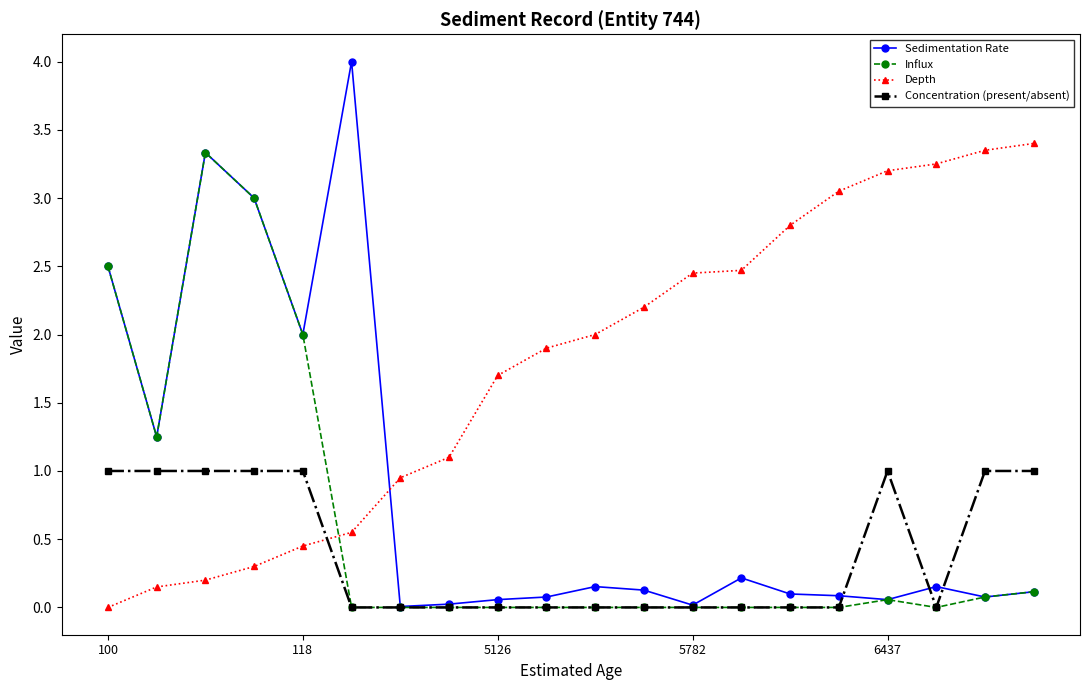

What is the maximum value shown in the chart?

4.0